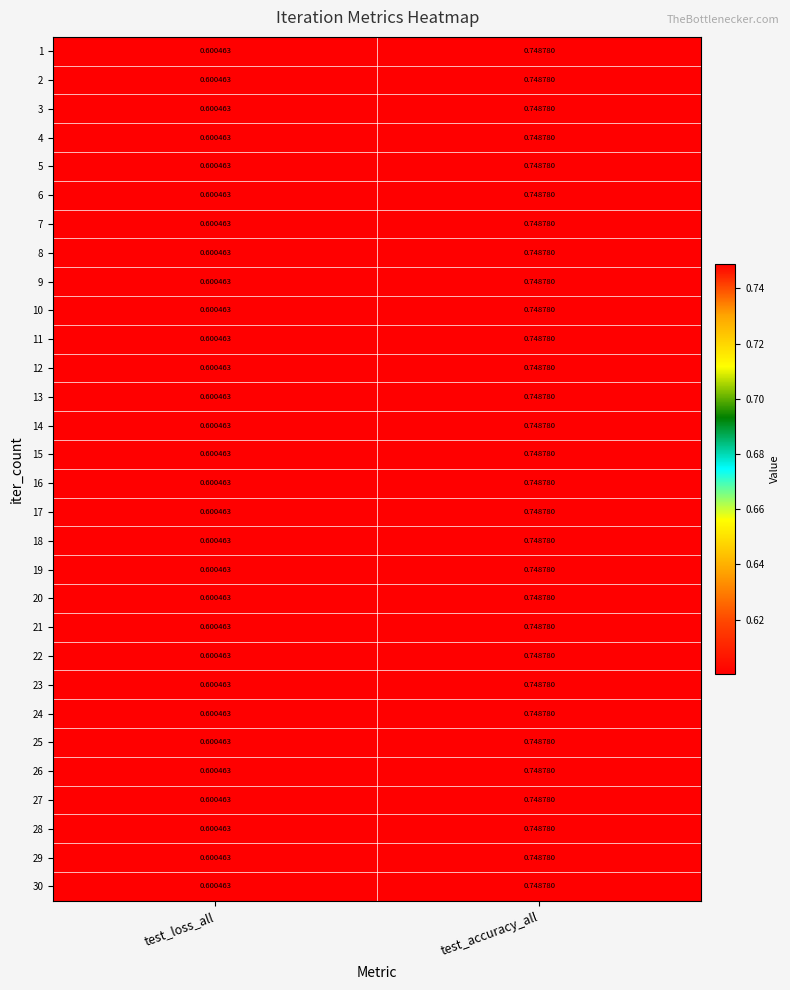

Which category has the highest value in the 16 series?

test_accuracy_all